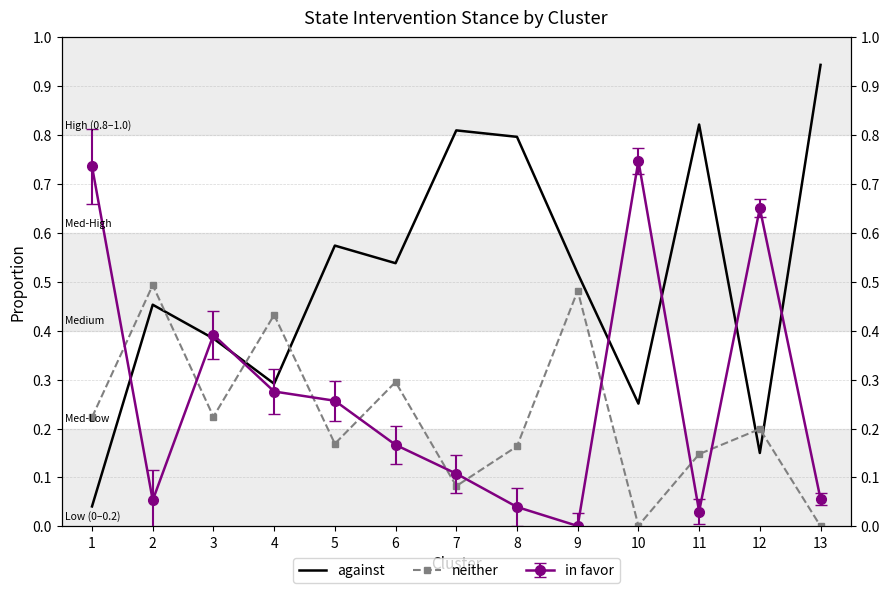

Does the chart have visible grid lines?

Yes